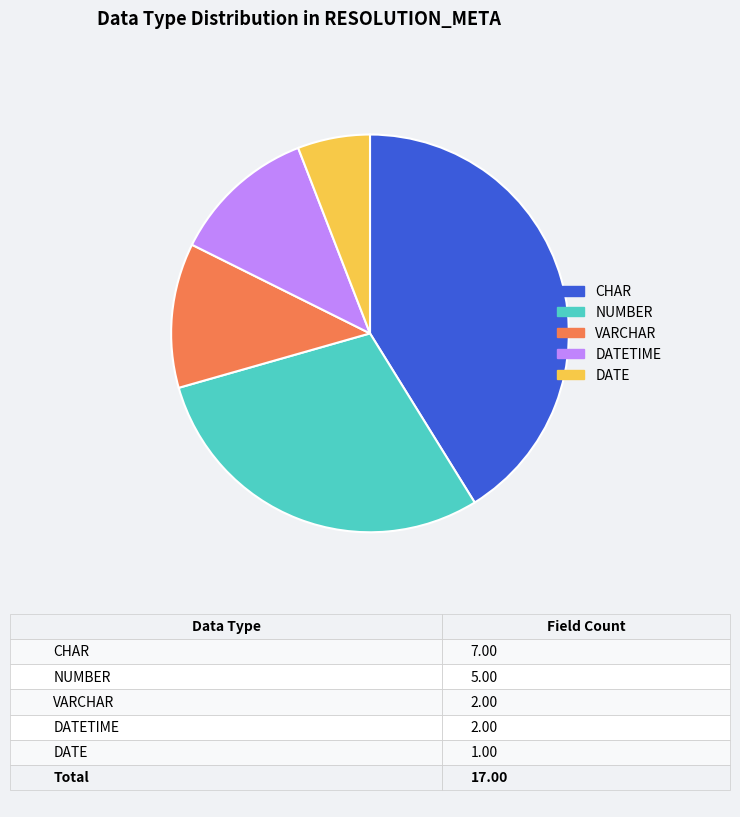

Which category has the biggest portion of the pie?

CHAR